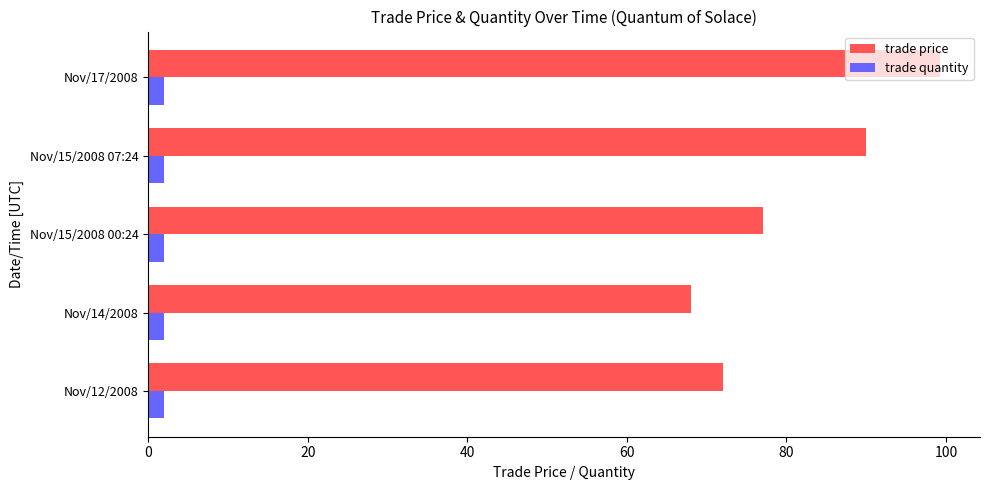

True or false: trade quantity has a value of 2.0 at Nov/15/2008 00:24.

True